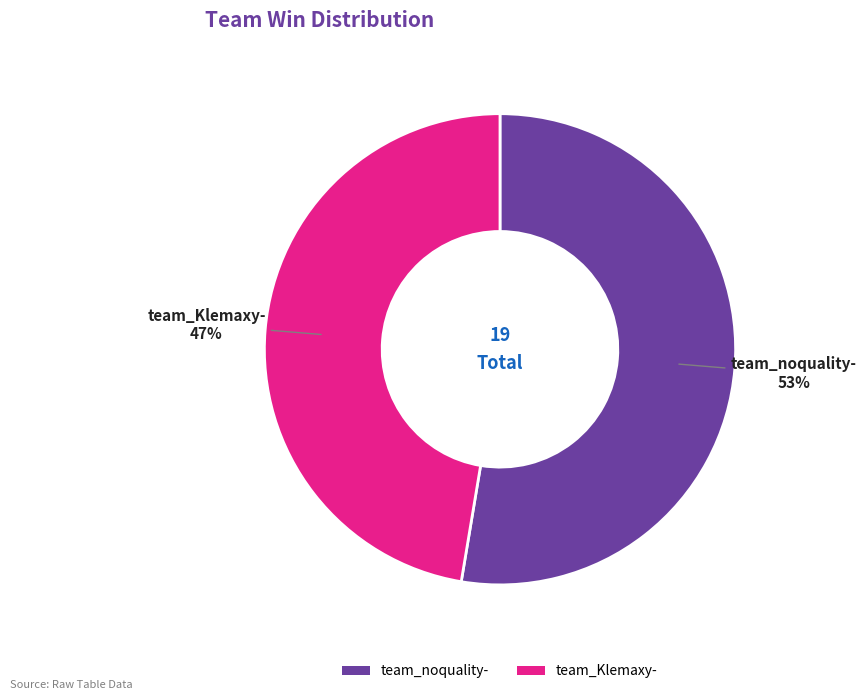

How many segments does this pie chart have?

2